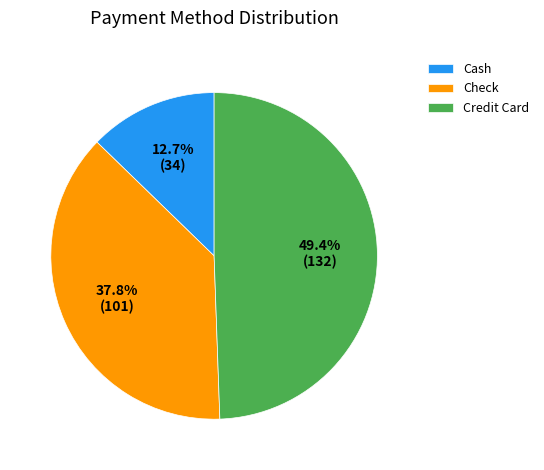

What is the ratio of the value at Cash to the value at Check?

0.3